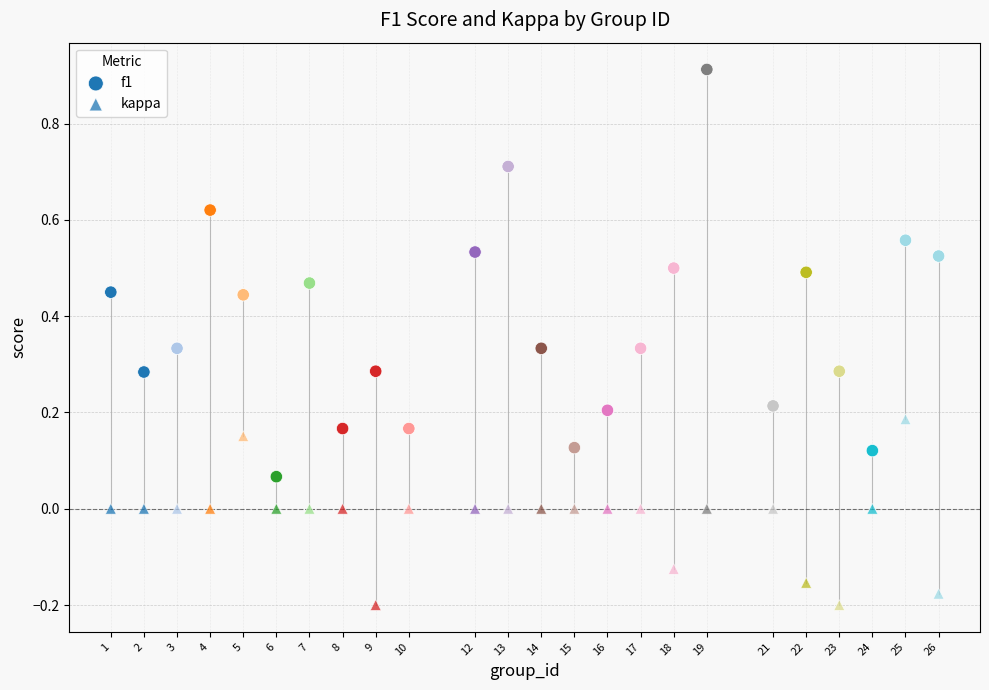

How many points are shown in the scatter plot?

48